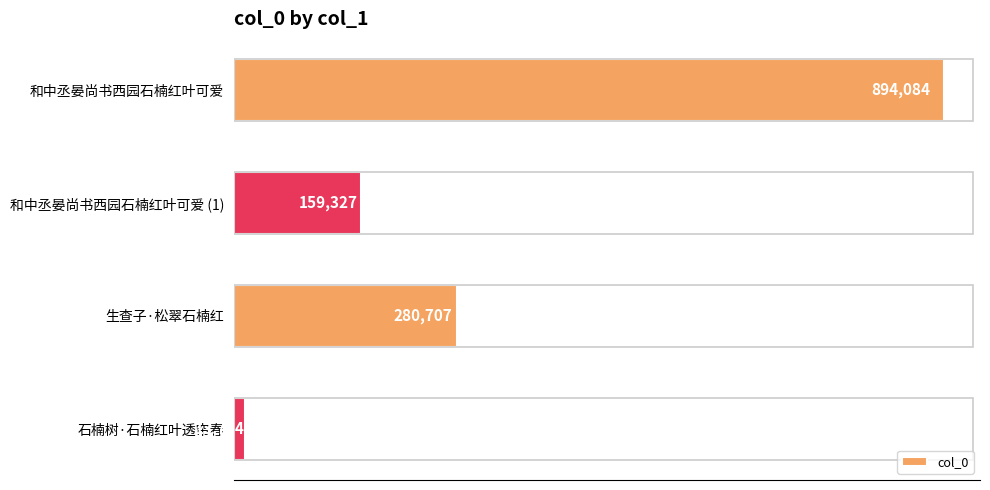

Reading top to bottom, transcribe all the data shown in this chart.

和中丞晏尚书西园石楠红叶可爱=894084	和中丞晏尚书西园石楠红叶可爱 (1)=159327	生查子·松翠石楠红=280707	石楠树·石楠红叶透帘春=13714